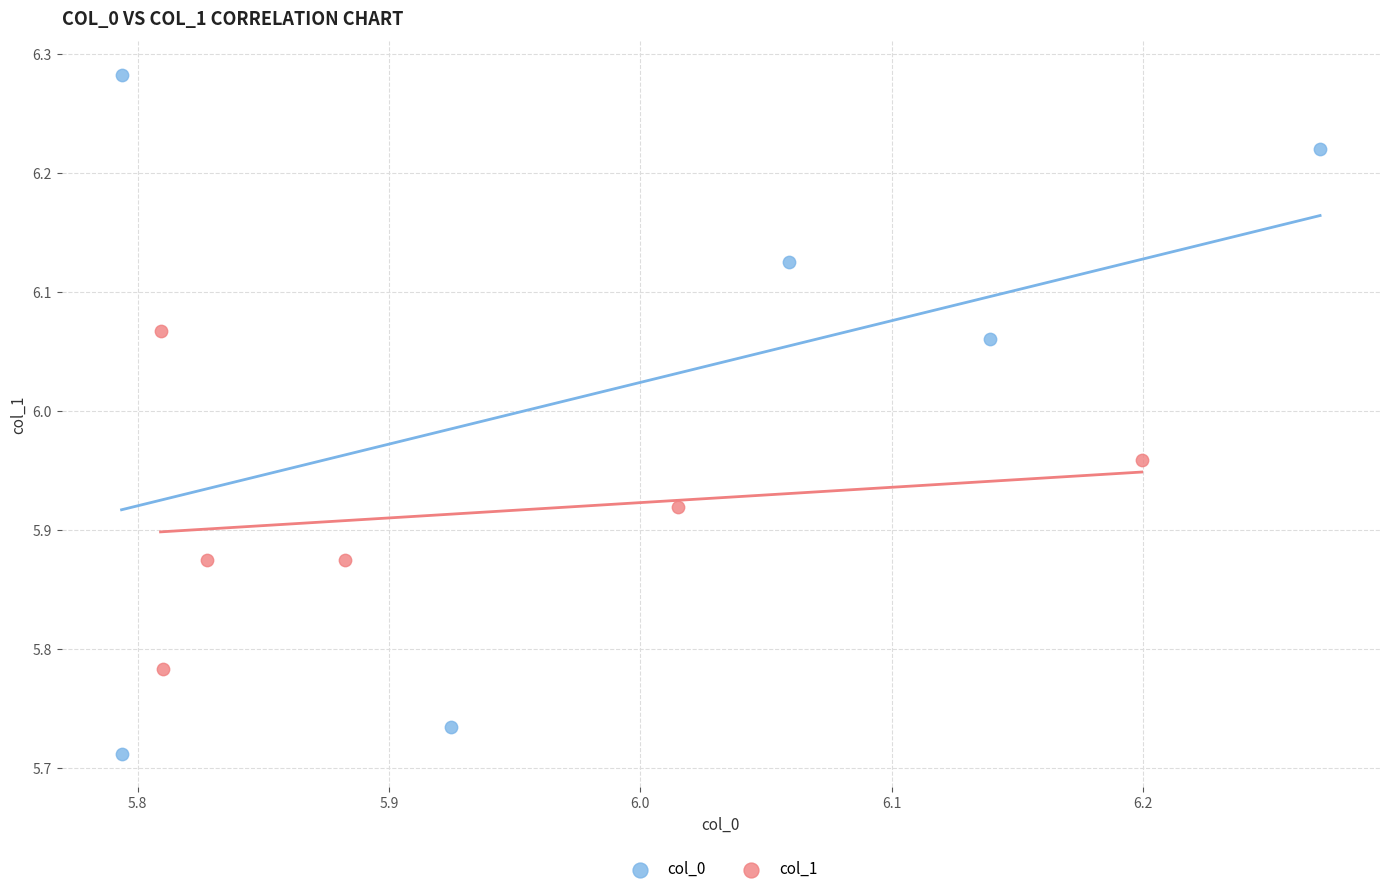

Which series contains the highest Y value?

col_0